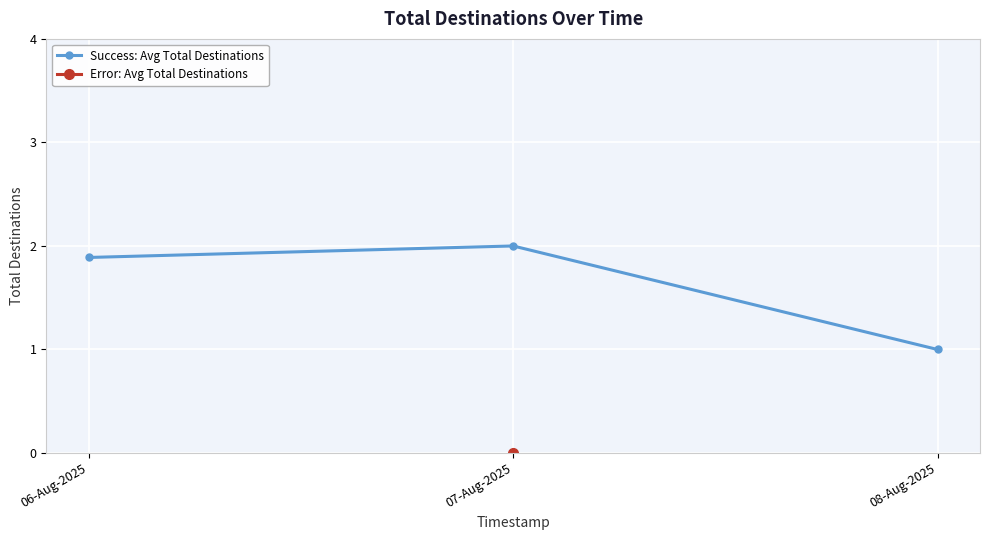

Between 07-Aug-2025 and 06-Aug-2025, which is larger?

07-Aug-2025